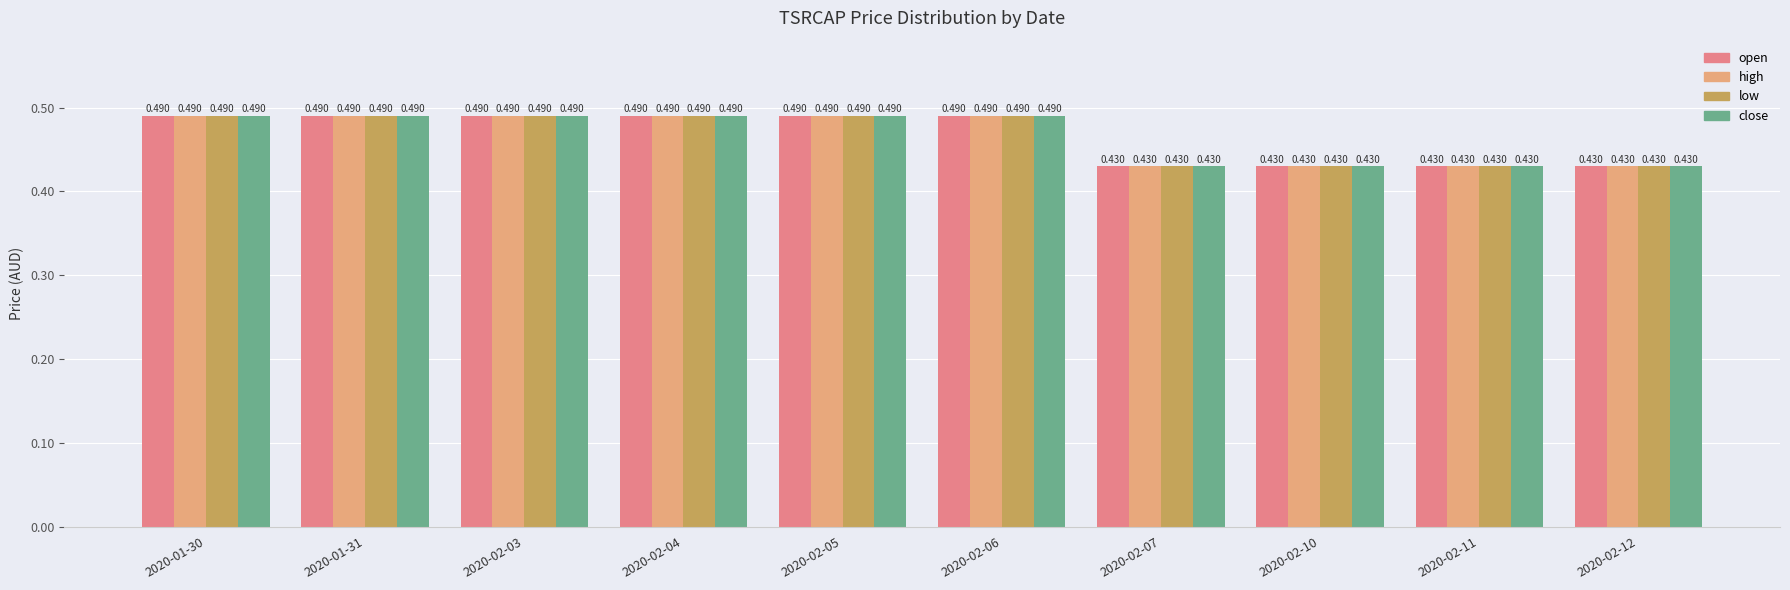

Rank the series at 2020-02-11 from lowest to highest value.

open, high, low, close